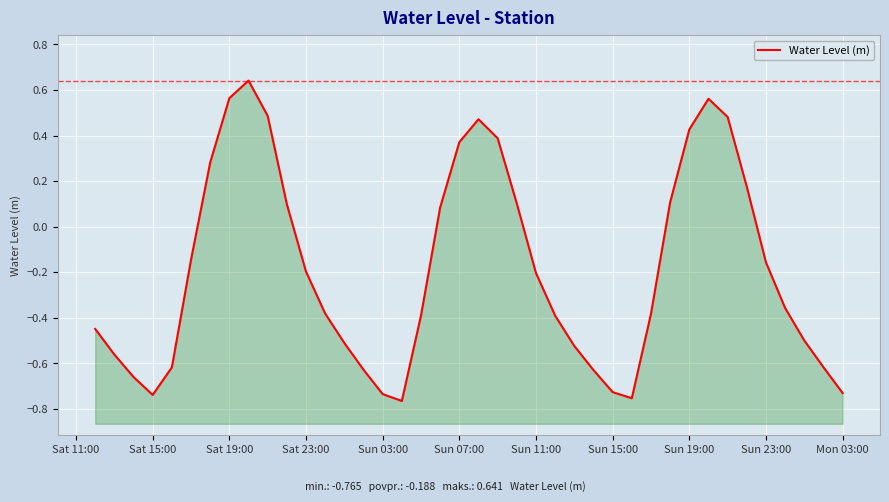

What is the value of the 1st point from the left?

-0.4